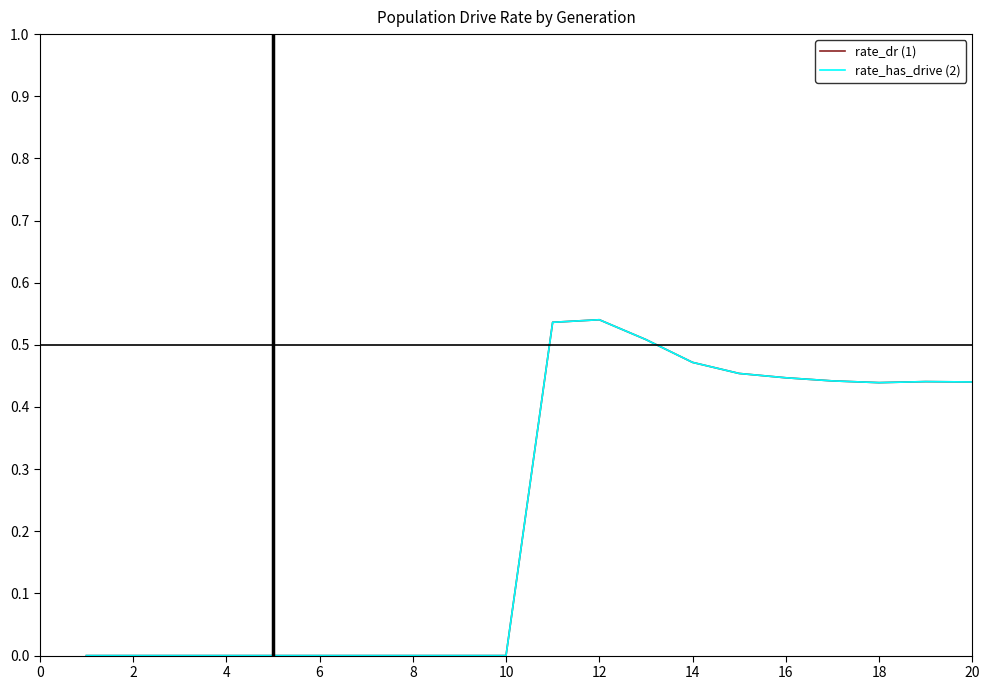

Does the chart display data point markers on the line(s)?

No